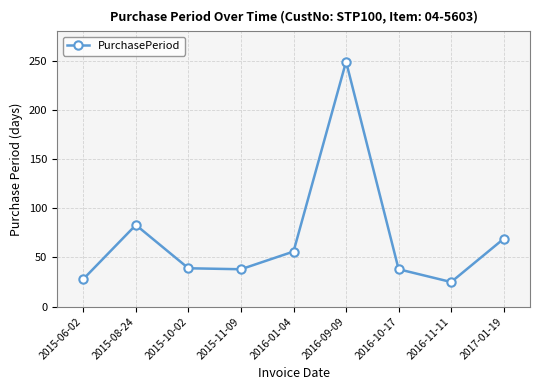

How many data points are less than 39?

4